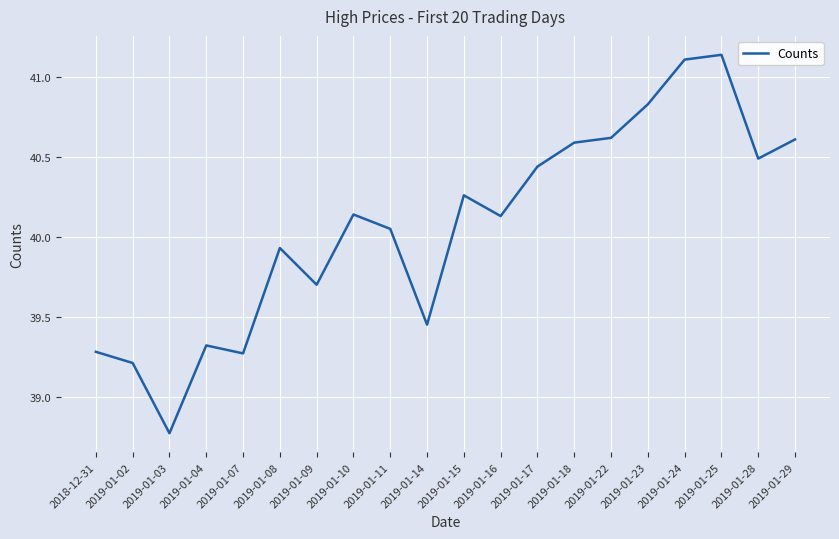

What is the difference between the second highest and minimum values?

2.3